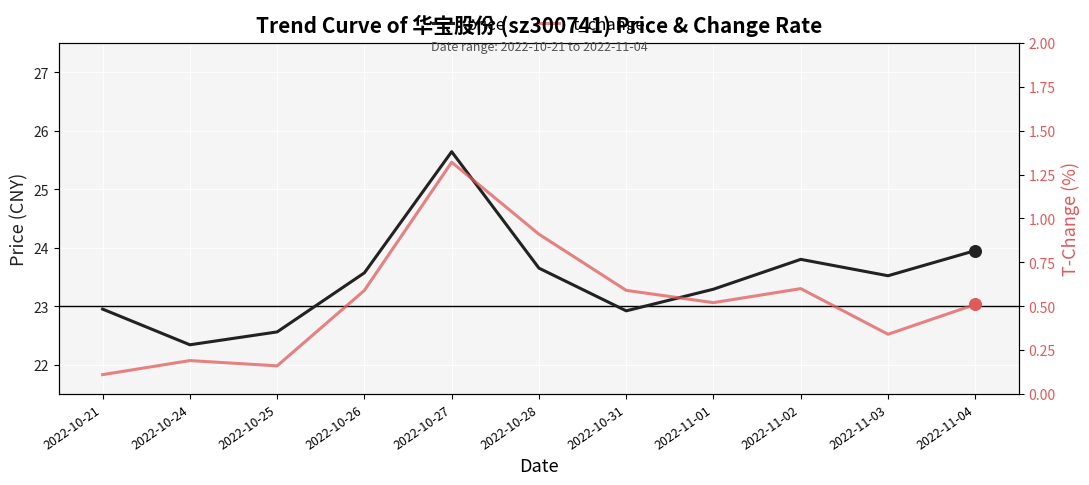

Which series contains the lowest Y value?

t_change